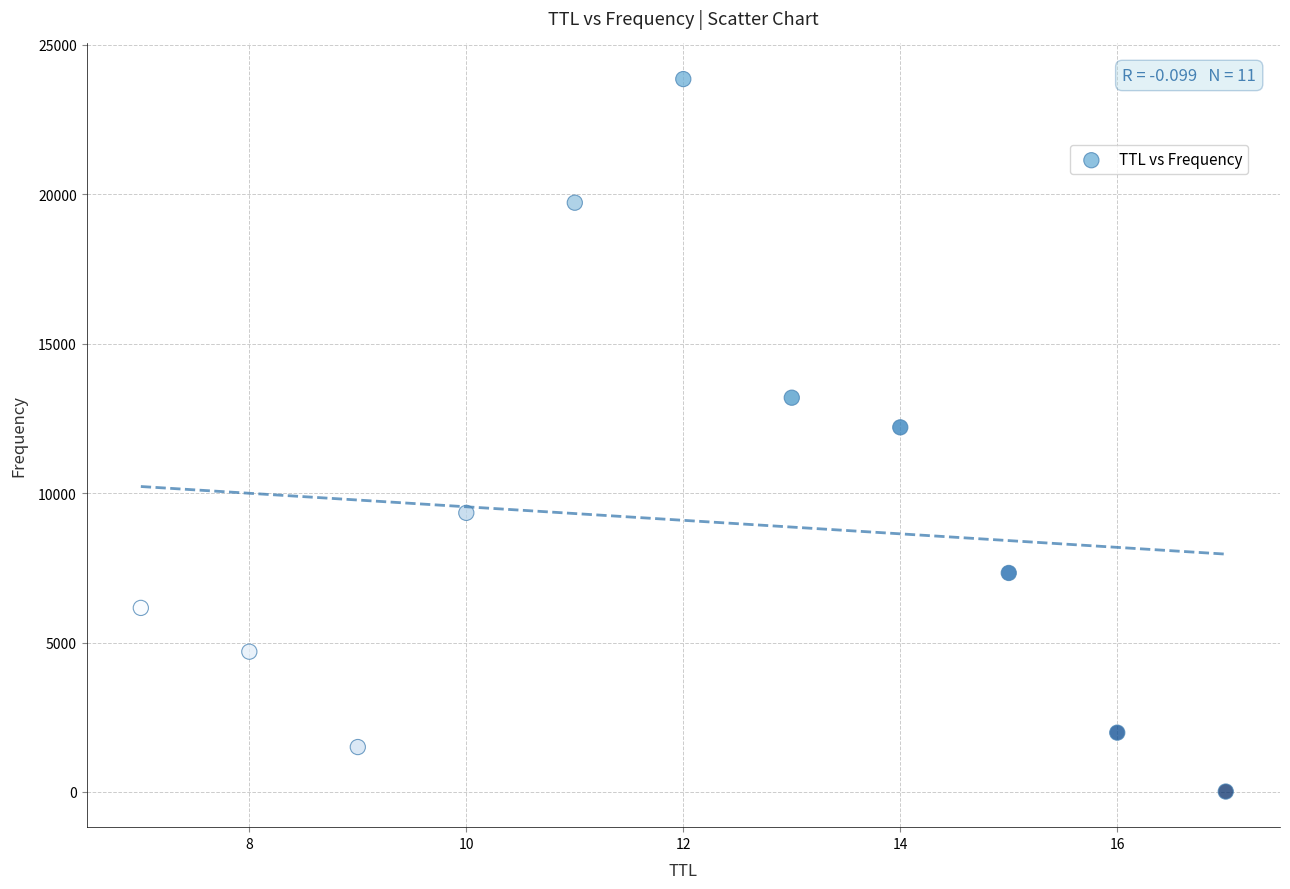

What Y value in the scatter plot is closest to 11935?

12202